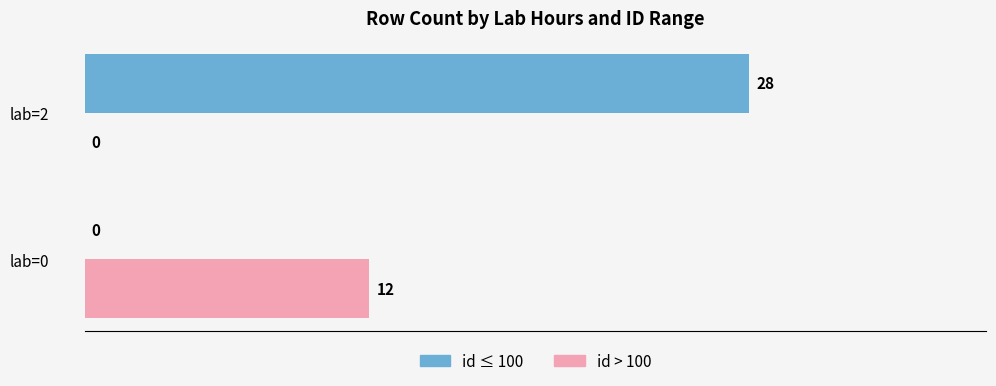

Count the number of data series in this chart.

2